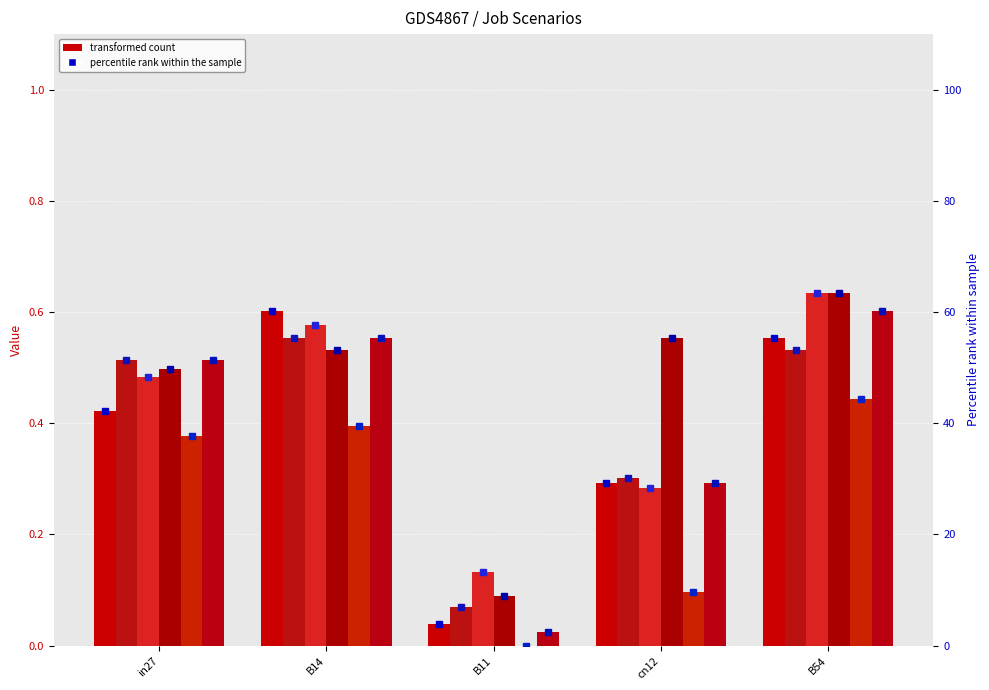

What is the label of the 5th bar from the right?

in27